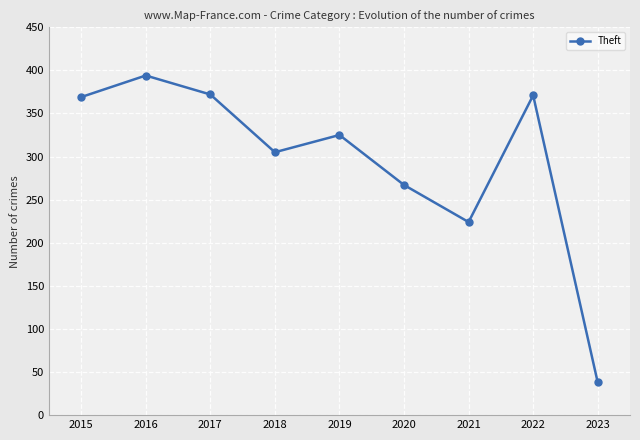

How many points are lower than both their immediate neighbors (excluding endpoints)?

2